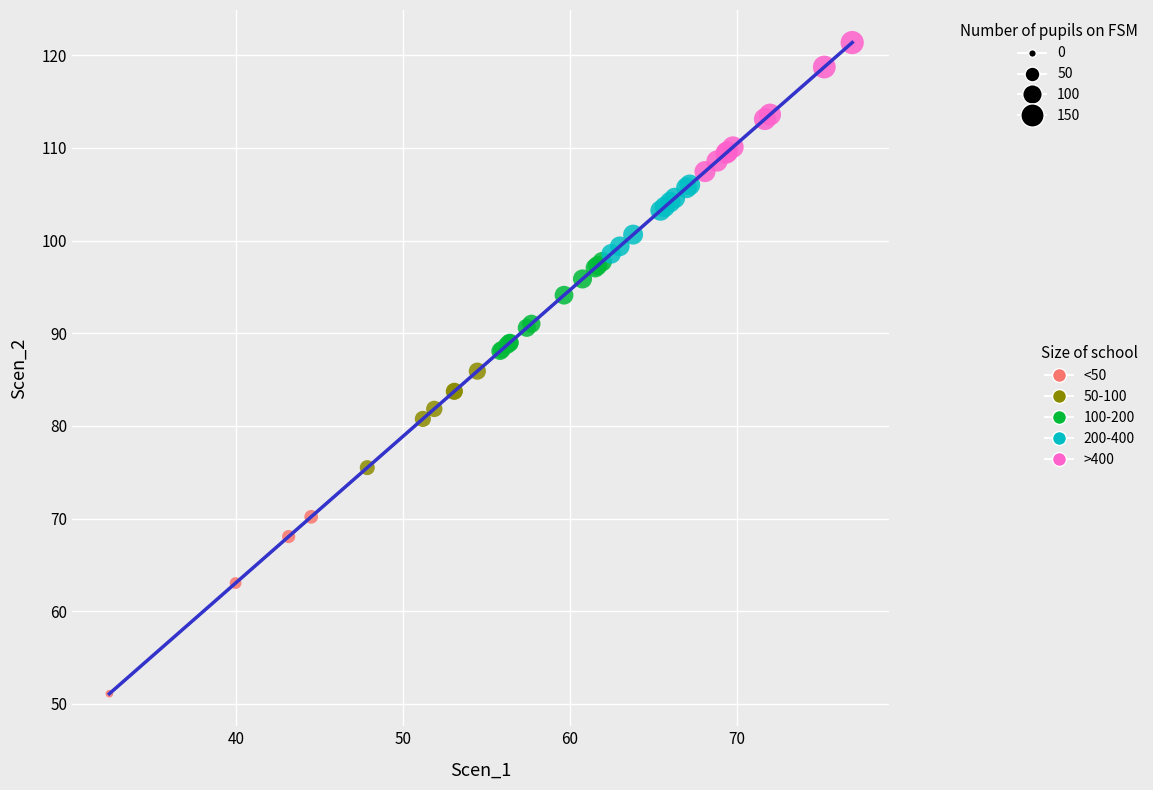

Which series contains the highest Y value?

>400